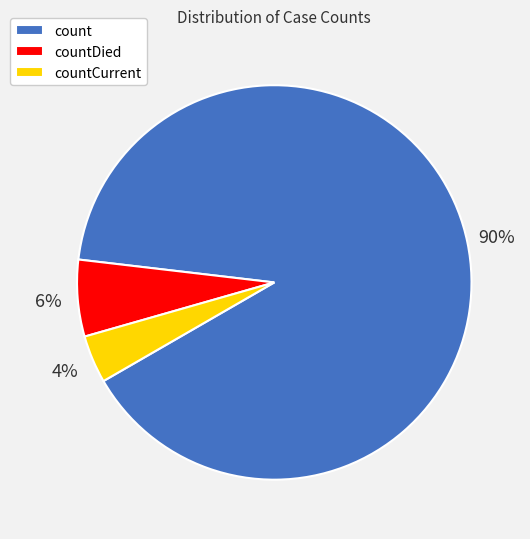

Which has a higher value, countDied or countCurrent?

countDied